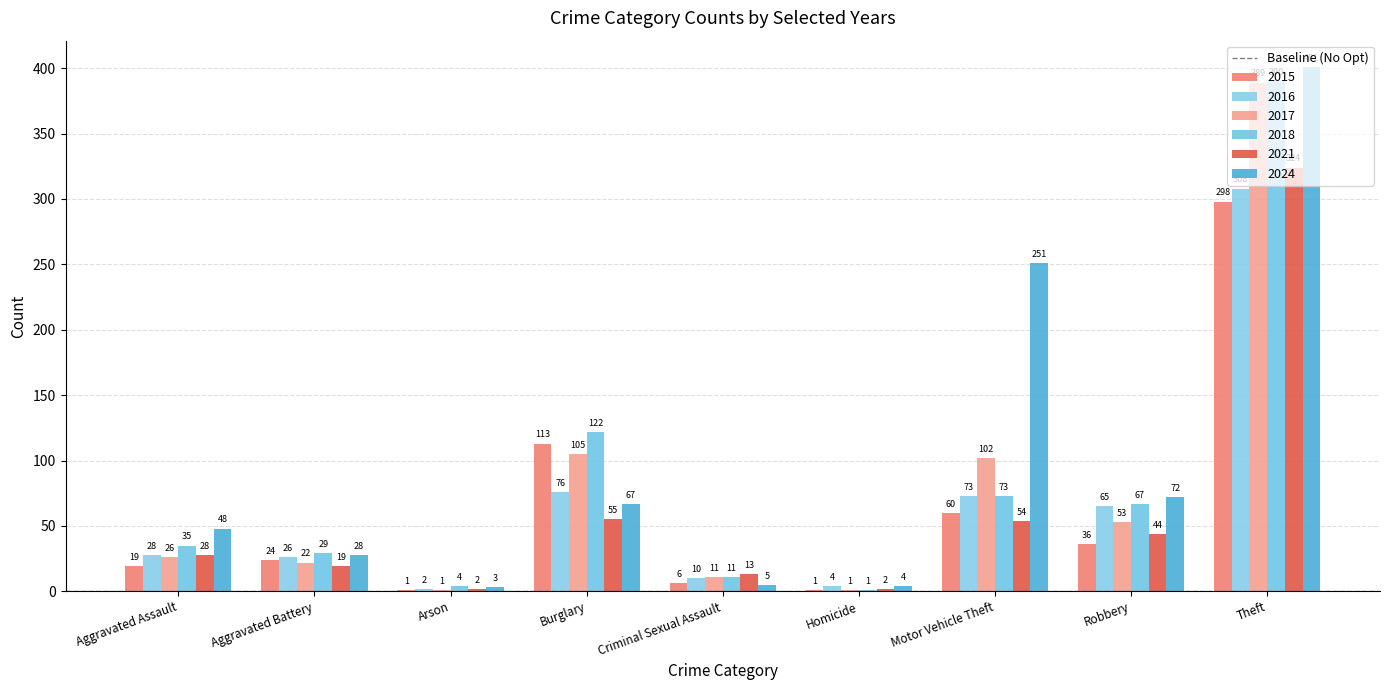

The 2017 series shows 53 at Robbery. True or false?

True